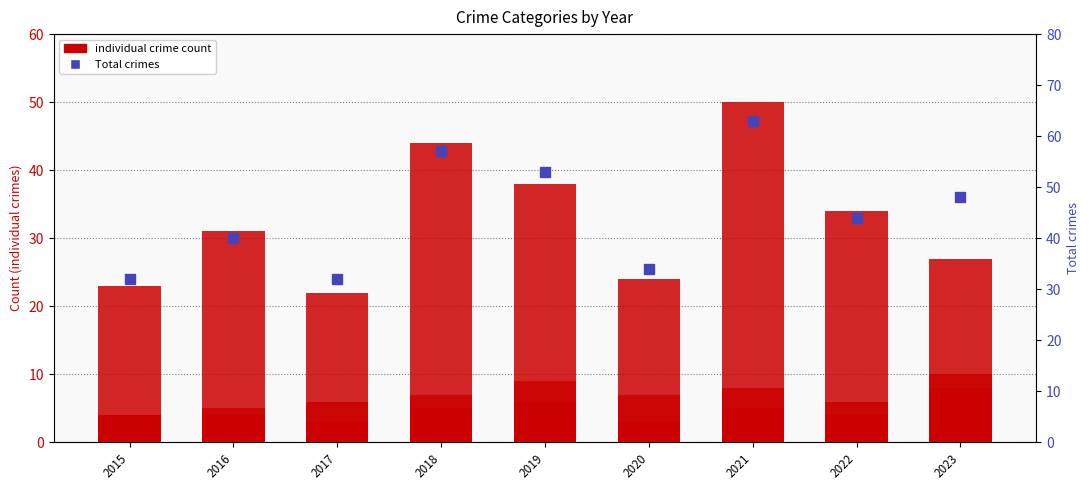

The Criminal Sexual Assault series shows 2 at 2020. True or false?

False